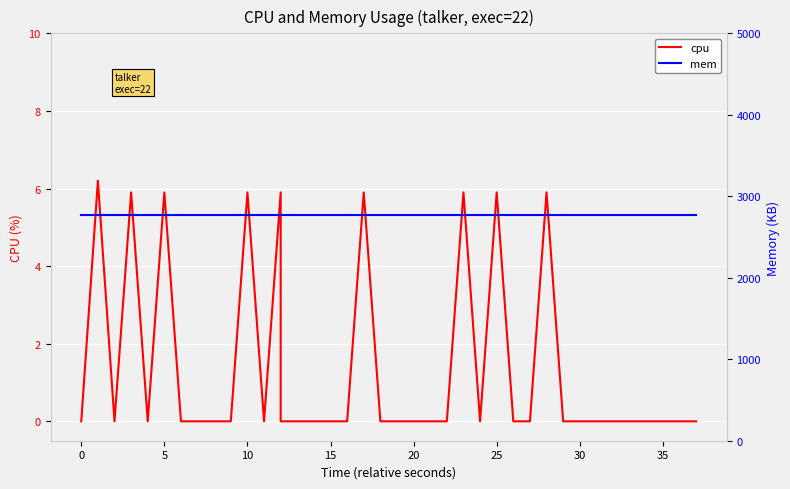

The value of mem at 20 is 4655.3. True or false?

False